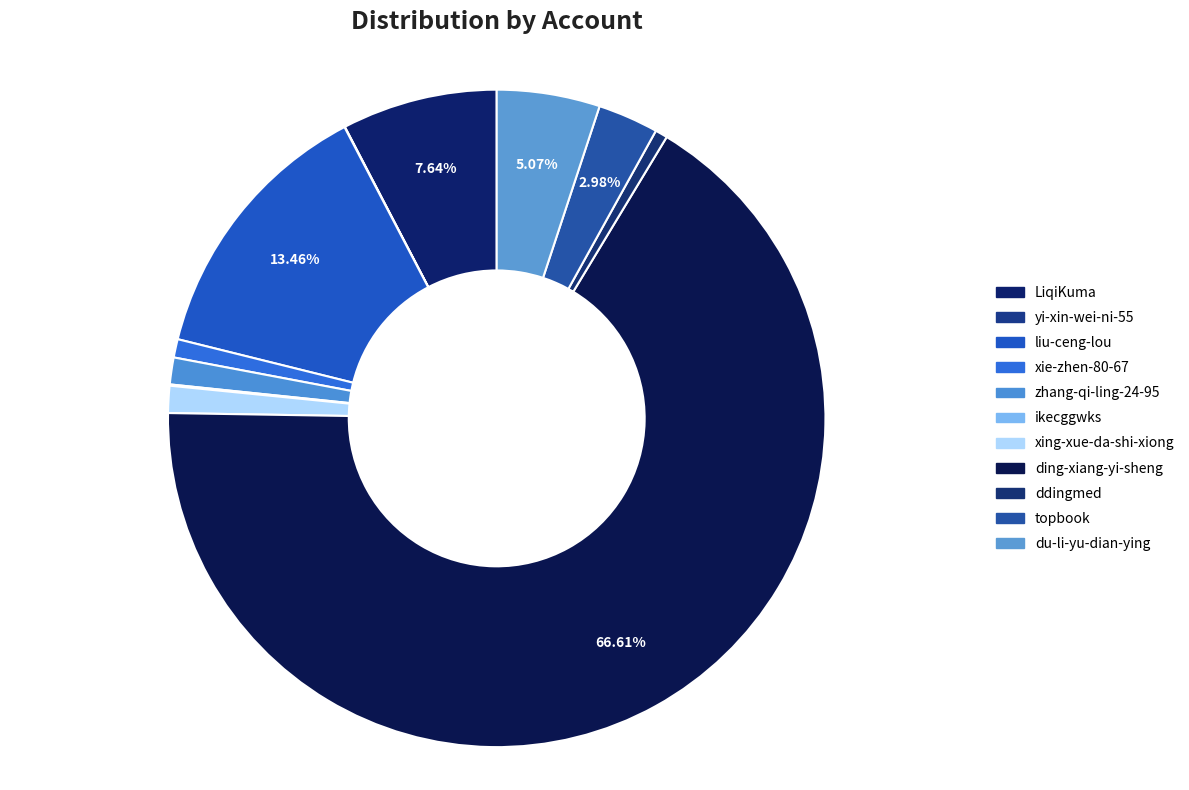

Does ding-xiang-yi-sheng account for over 50% of the chart?

Yes